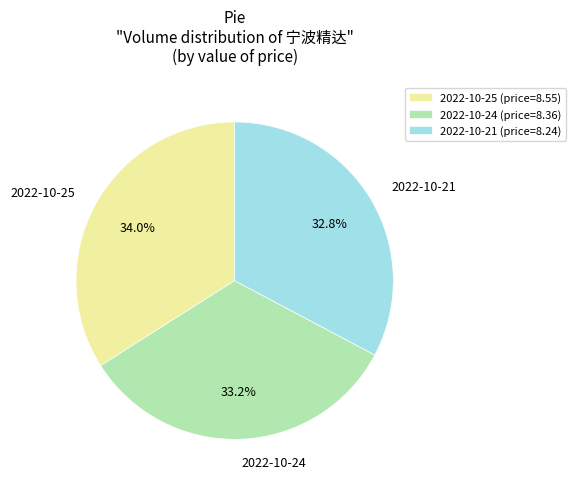

Does 2022-10-21 represent more than half of the total?

No